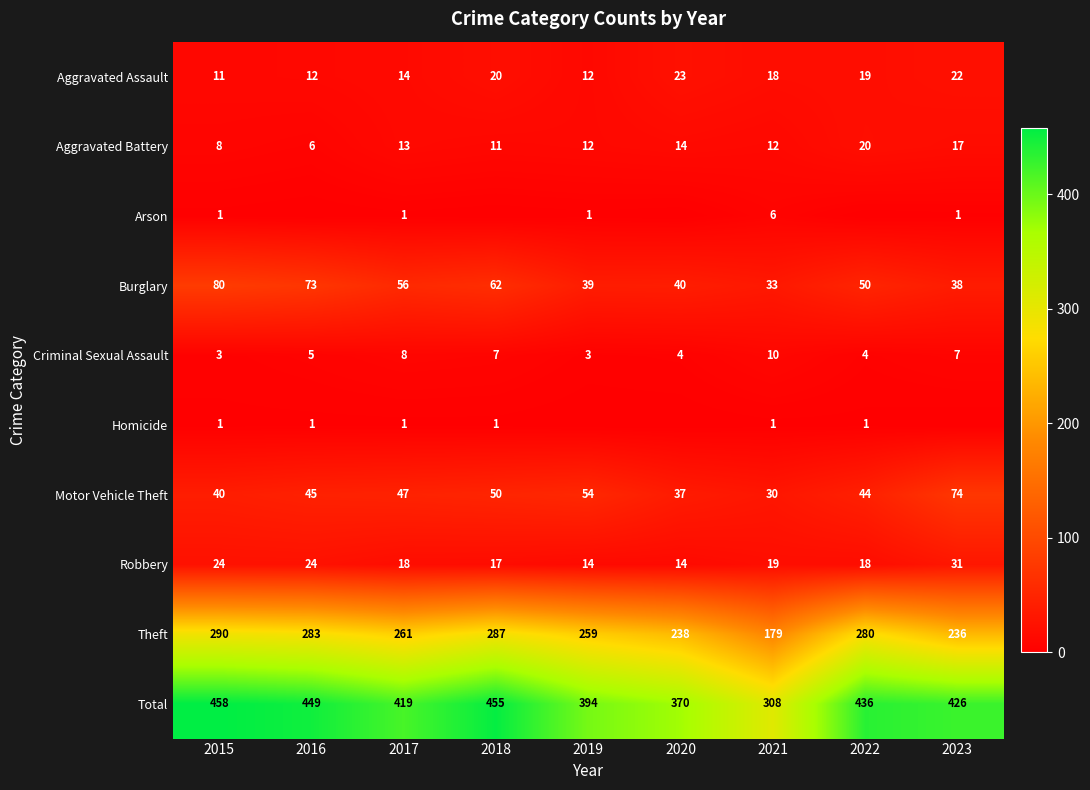

How many data points does each series have?

9